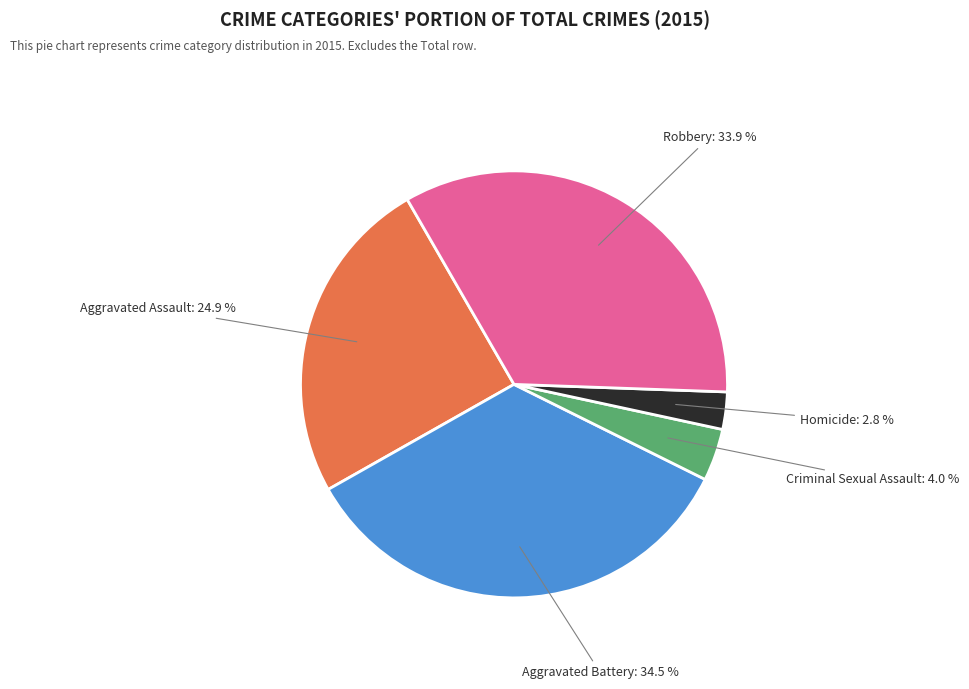

To the nearest percent, what is the average slice percentage?

20%